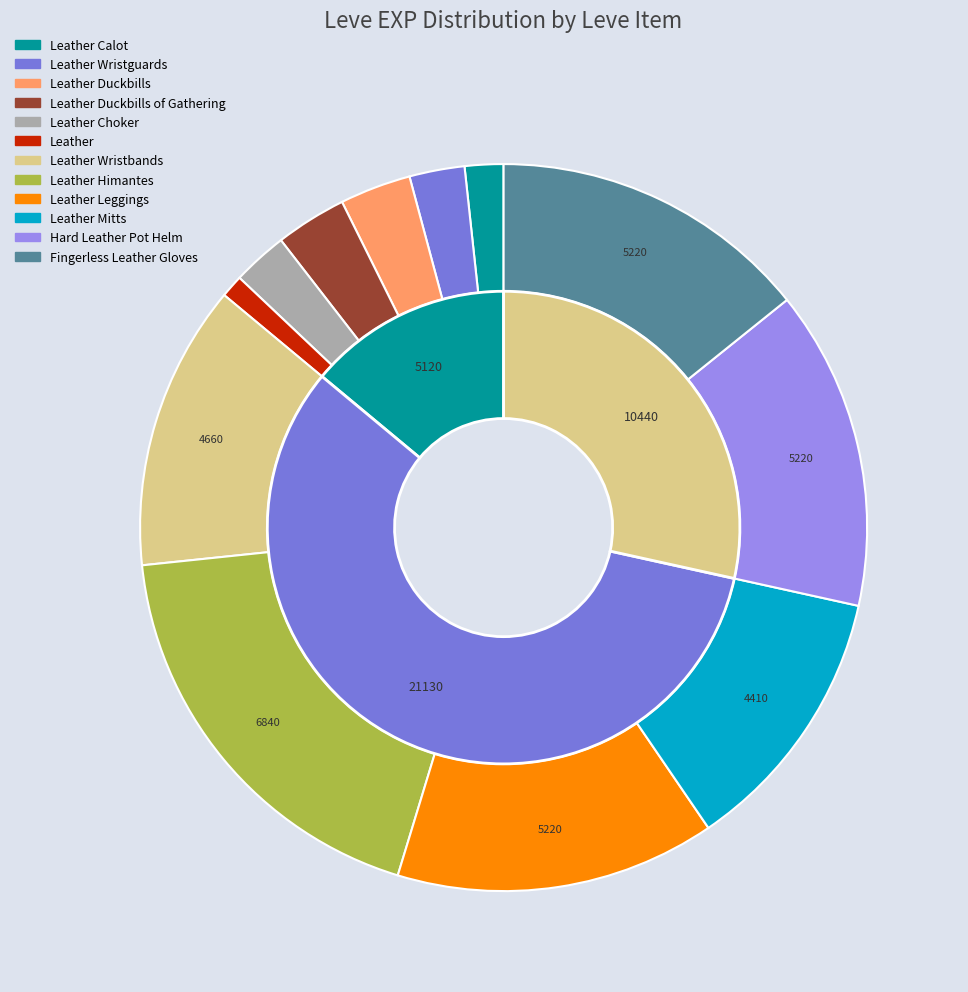

Count the number of slices in the pie.

12